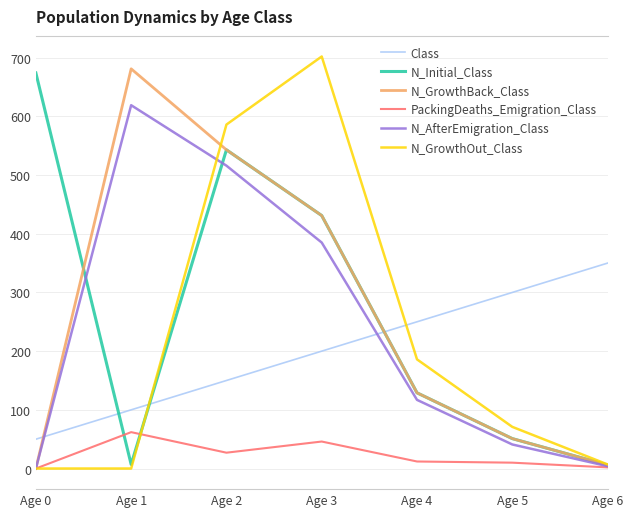

What is the lowest value of the N_Initial_Class series?

6